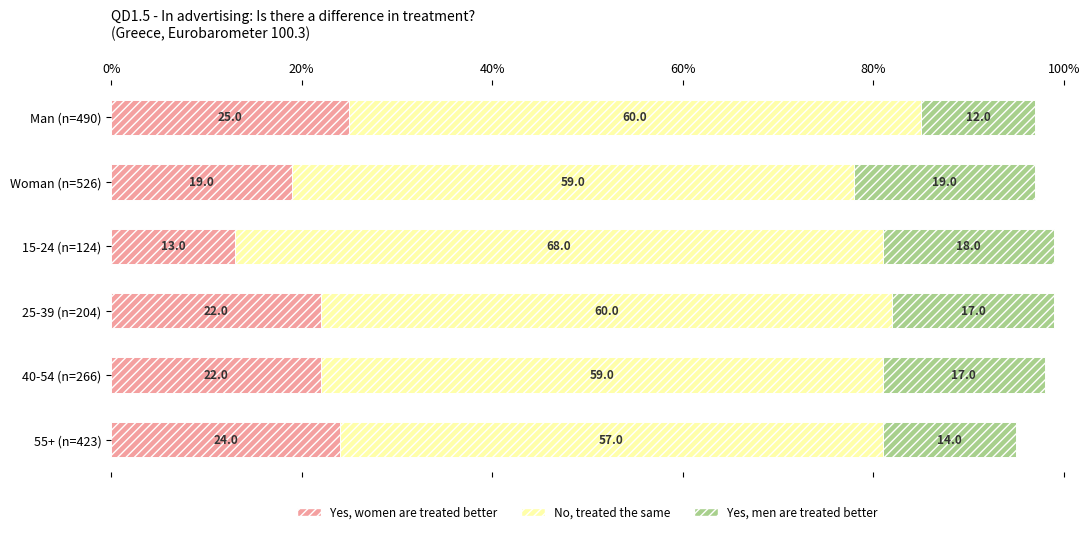

Read the Yes, women are treated better value at 40-54 (n=266).

22